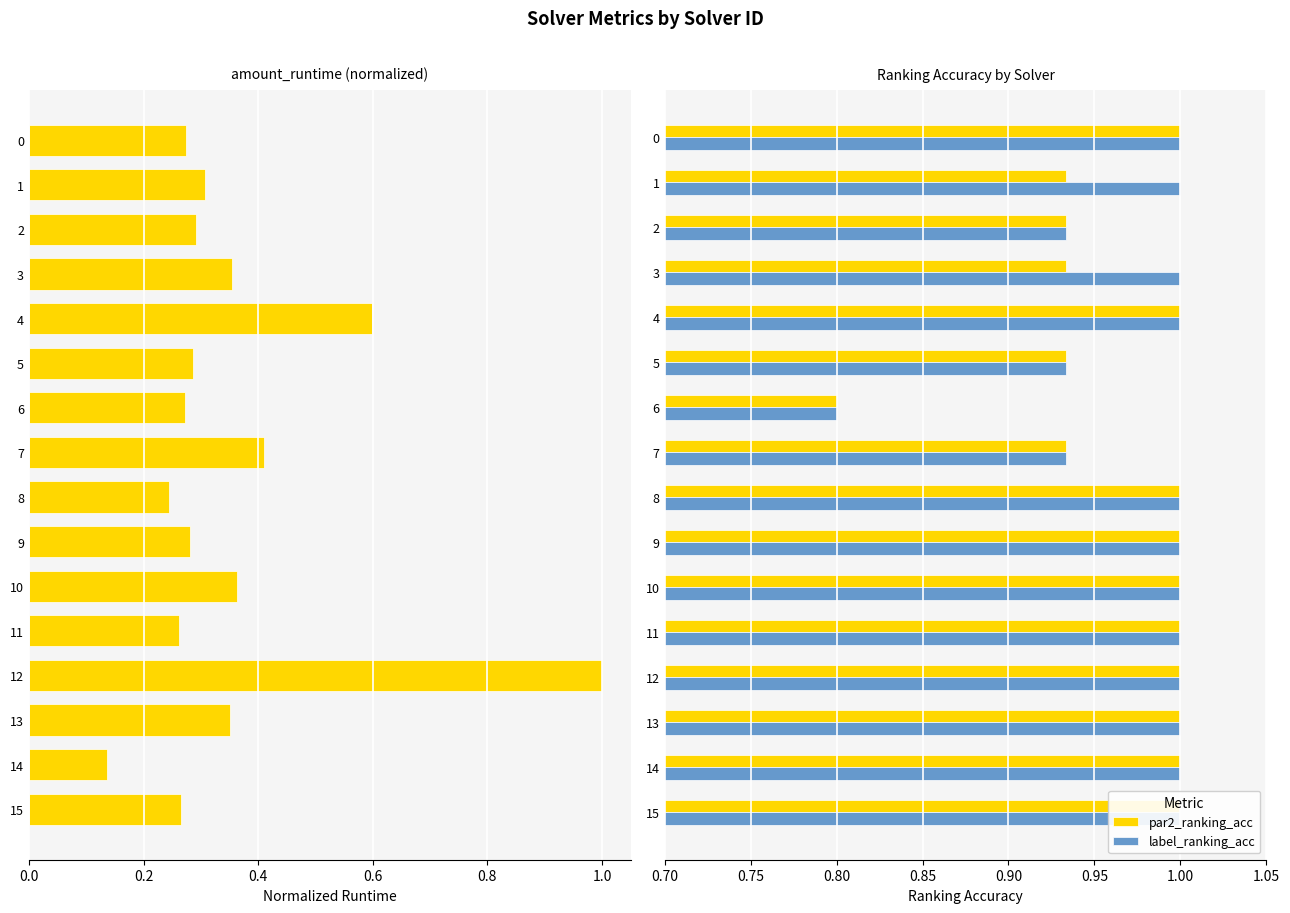

What is the difference between the highest and lowest values at 7?

0.5